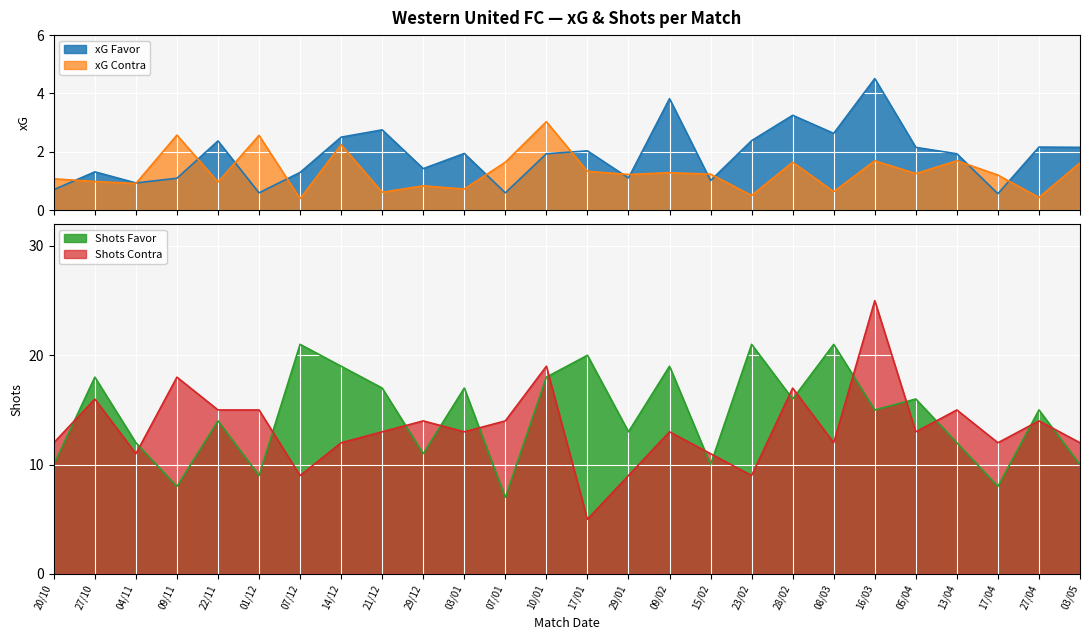

Is it true that Shots Contra equals 11.0 at 04/11?

True